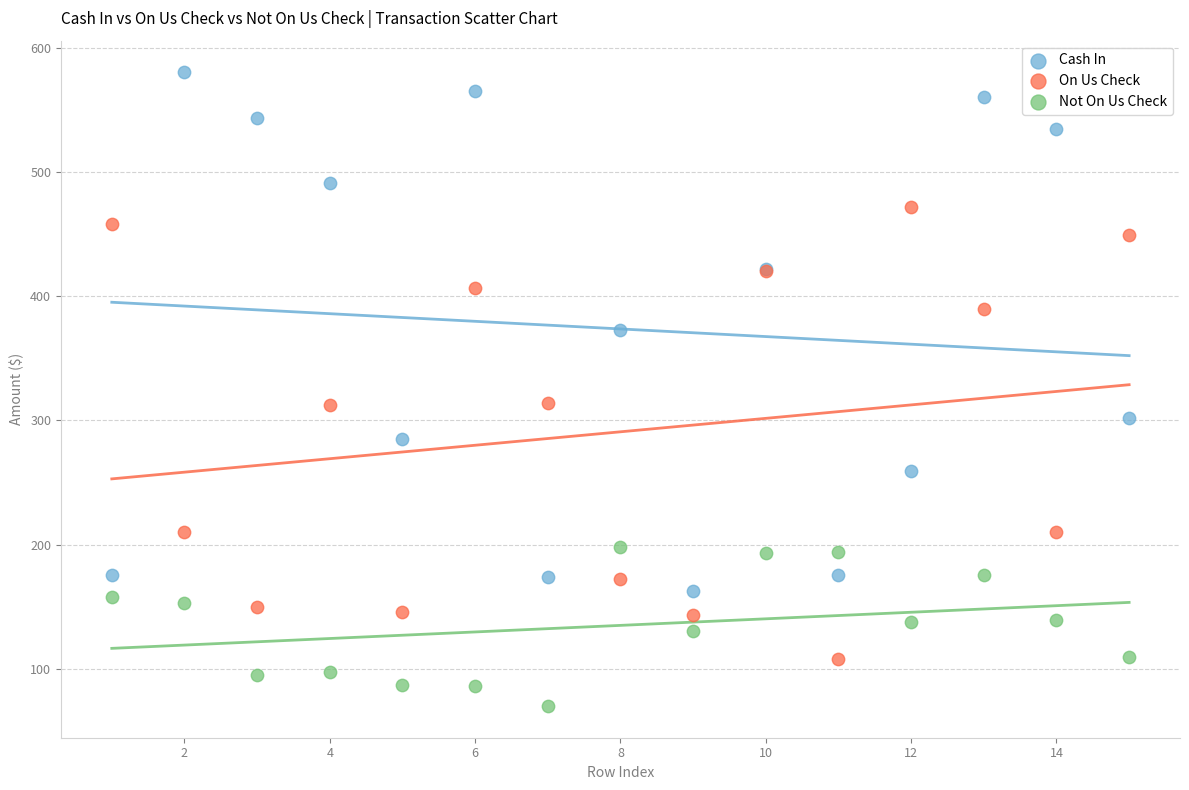

Which series reaches the minimum Y coordinate?

Not On Us Check